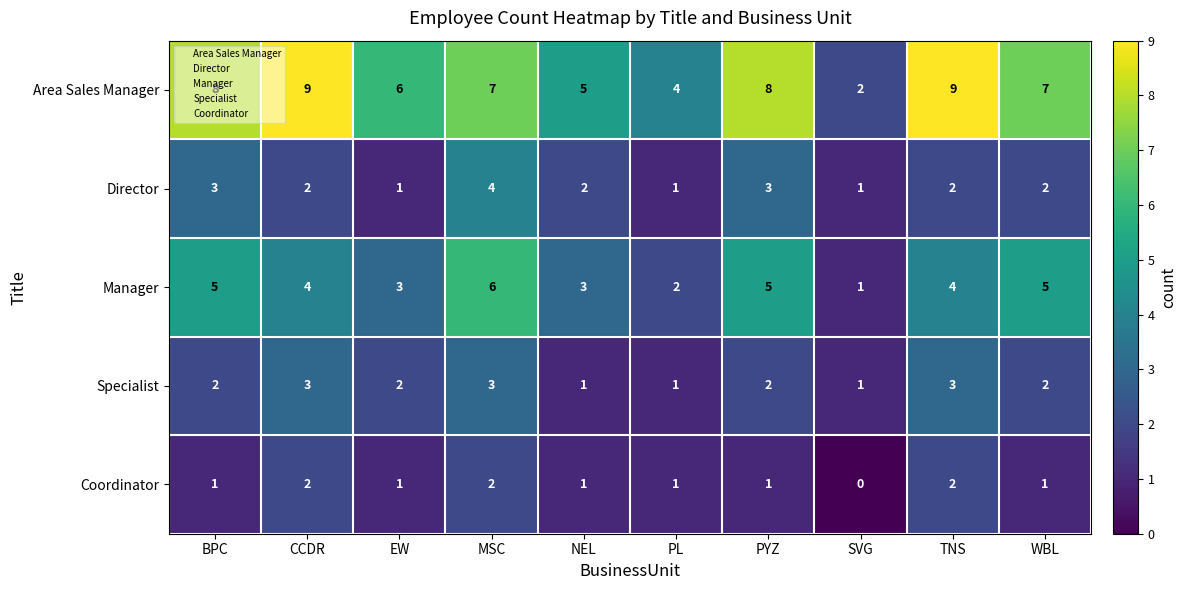

What is the sum of all Coordinator values?

12